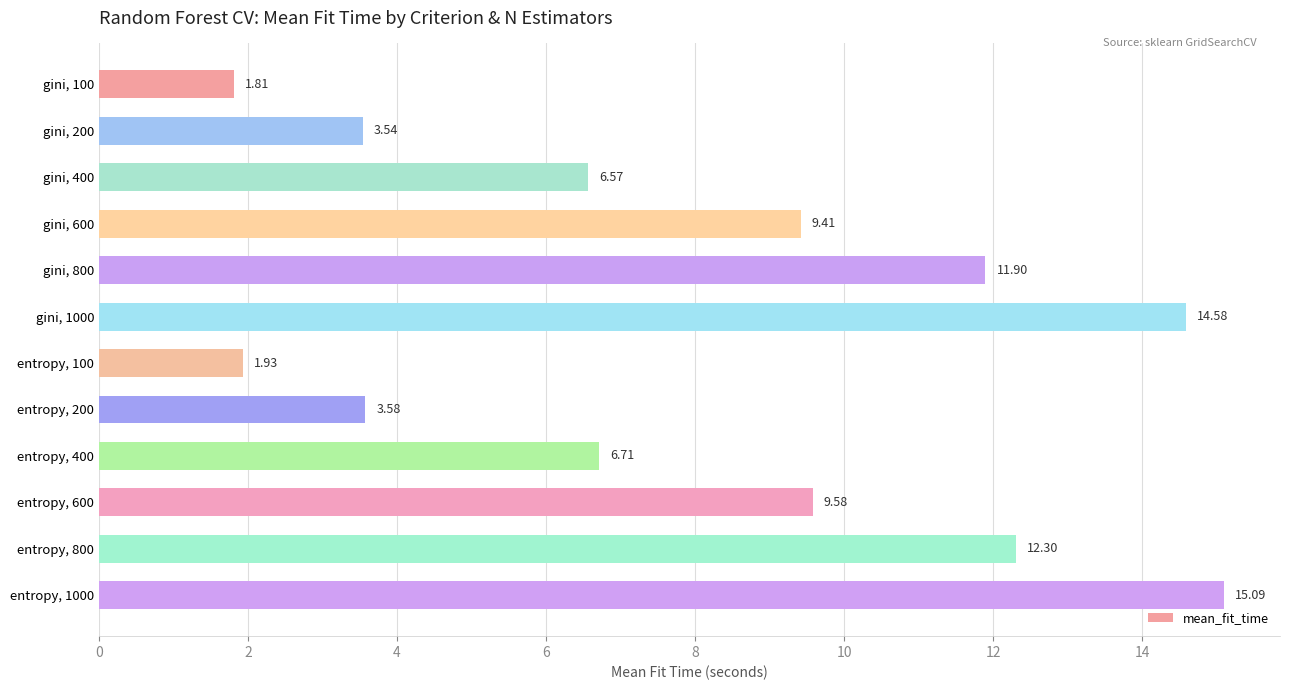

What is the smallest value displayed?

1.8